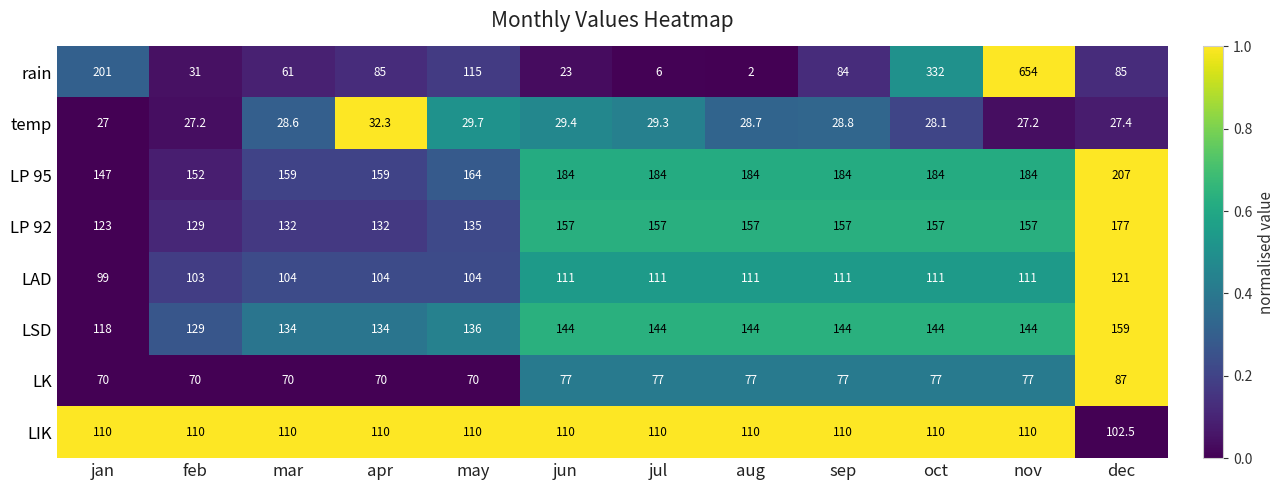

What is the difference between the LAD values at dec and jul?

10.0